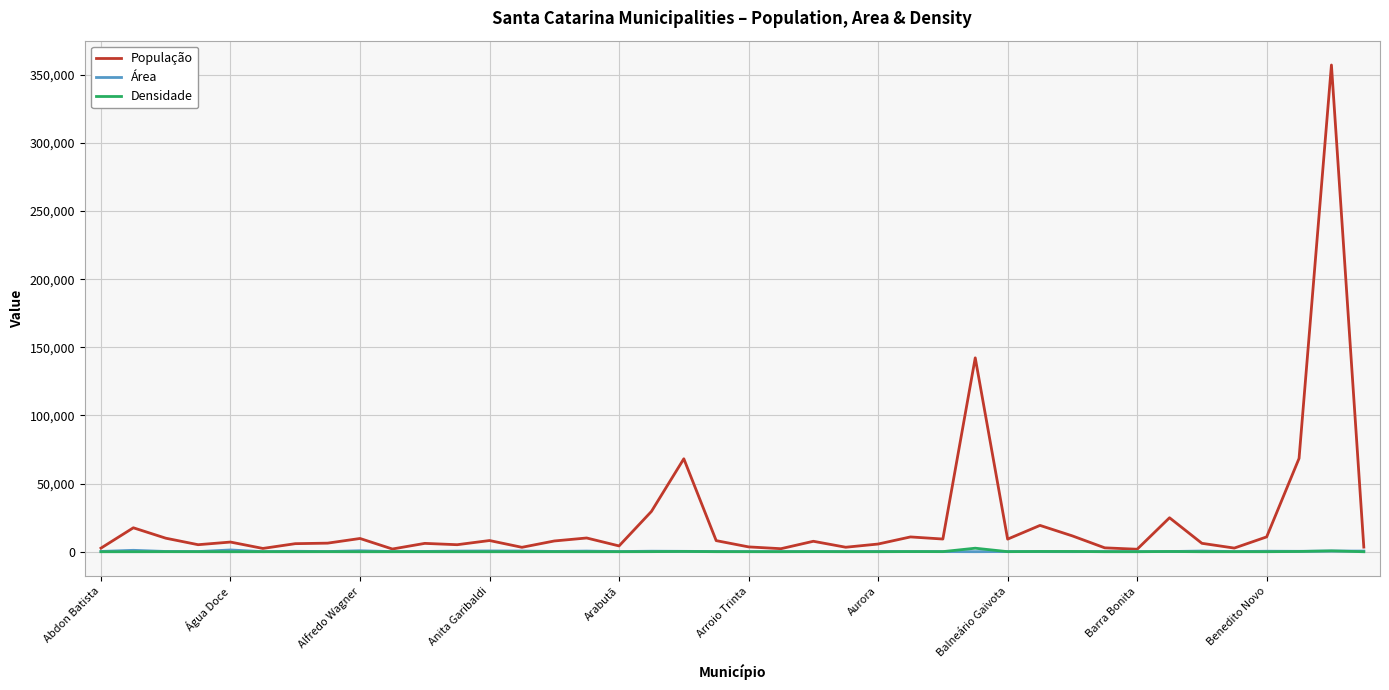

Which series has the largest range (max minus min)?

População